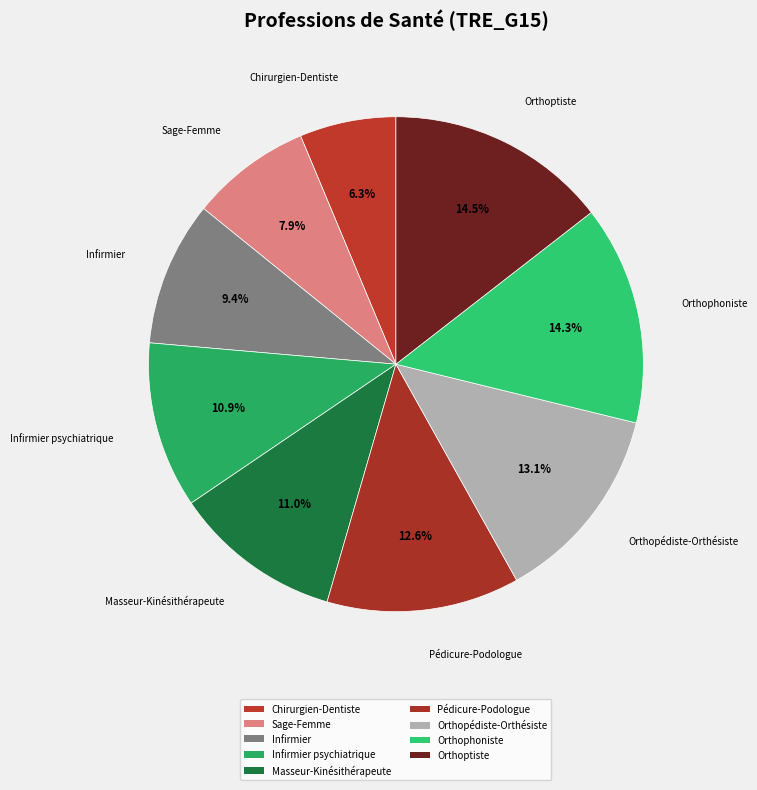

To the nearest percent, what is the average slice percentage?

11%